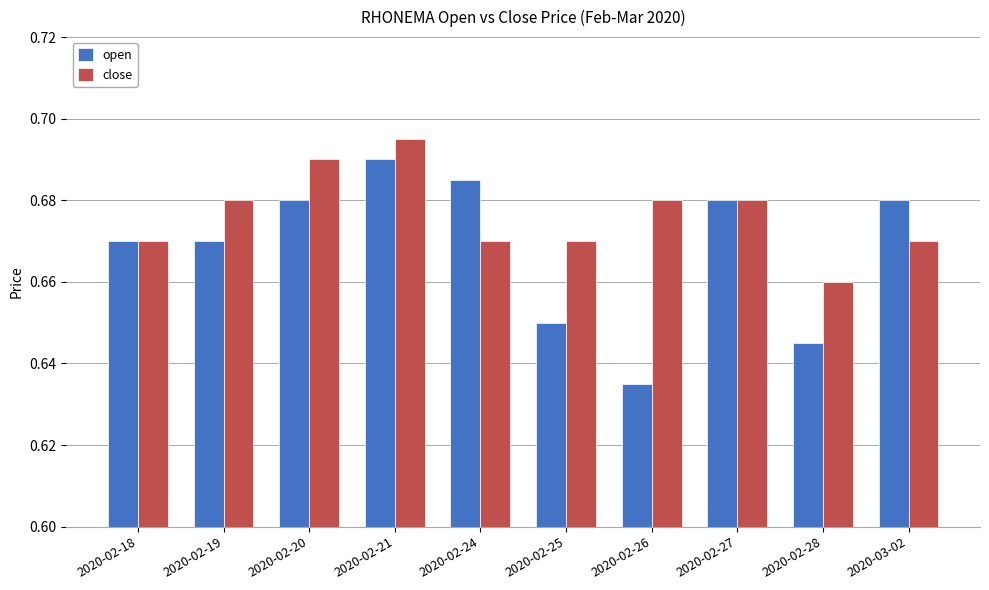

Rank the series by their average value, from highest to lowest.

close, open